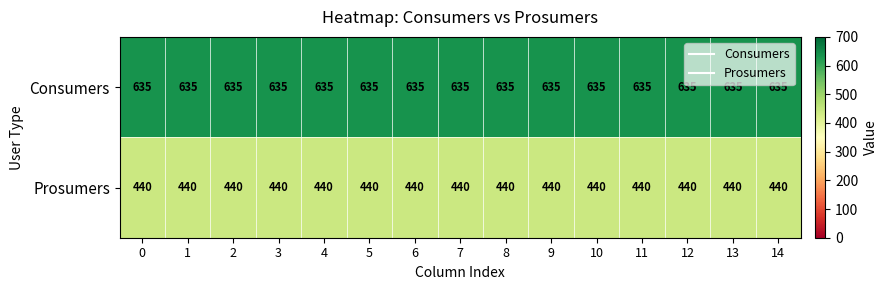

What is the average value of the Prosumers series?

440